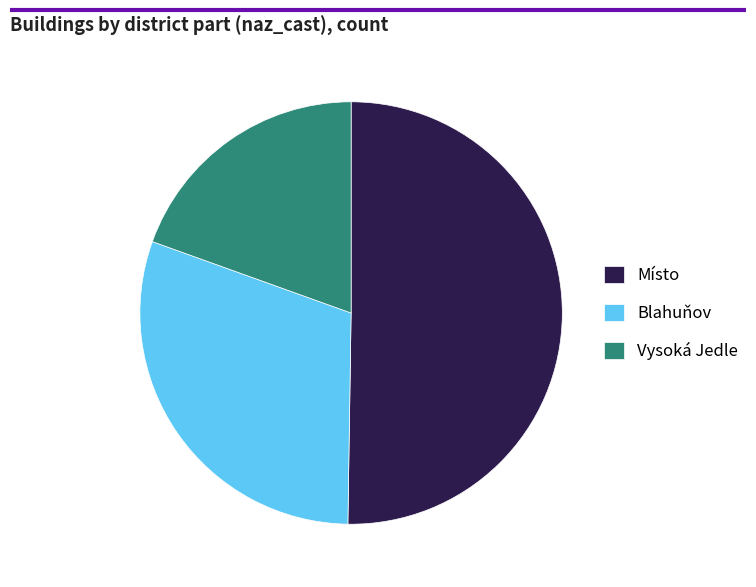

What is the largest slice in the pie chart?

Místo